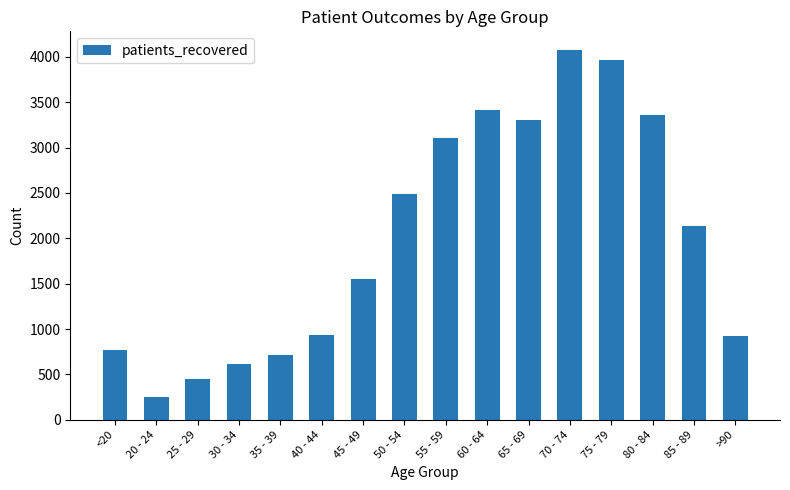

What is the label of the 1st bar from the right?

>90